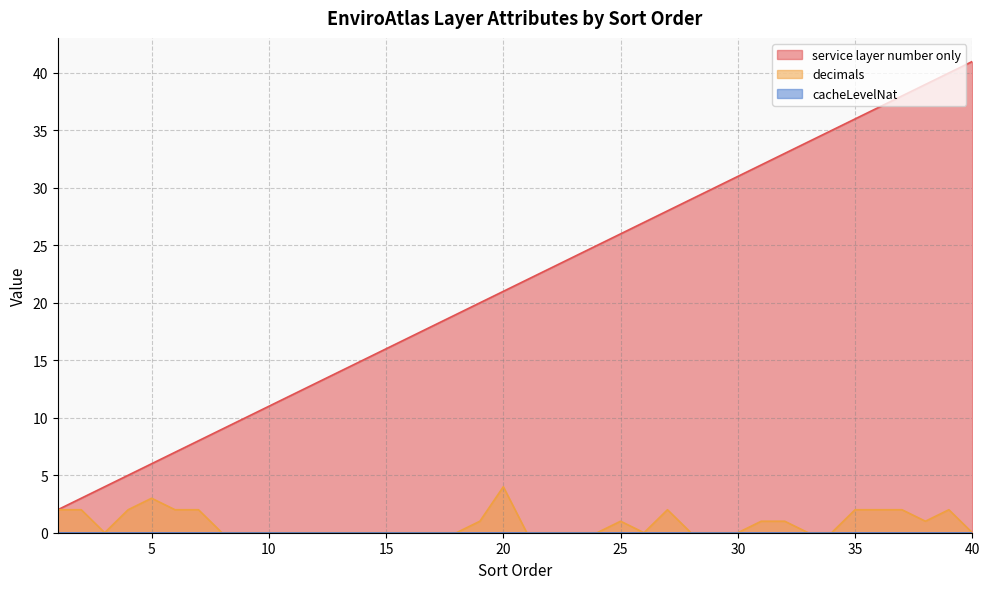

Is it true that decimals equals 1 at 25?

True